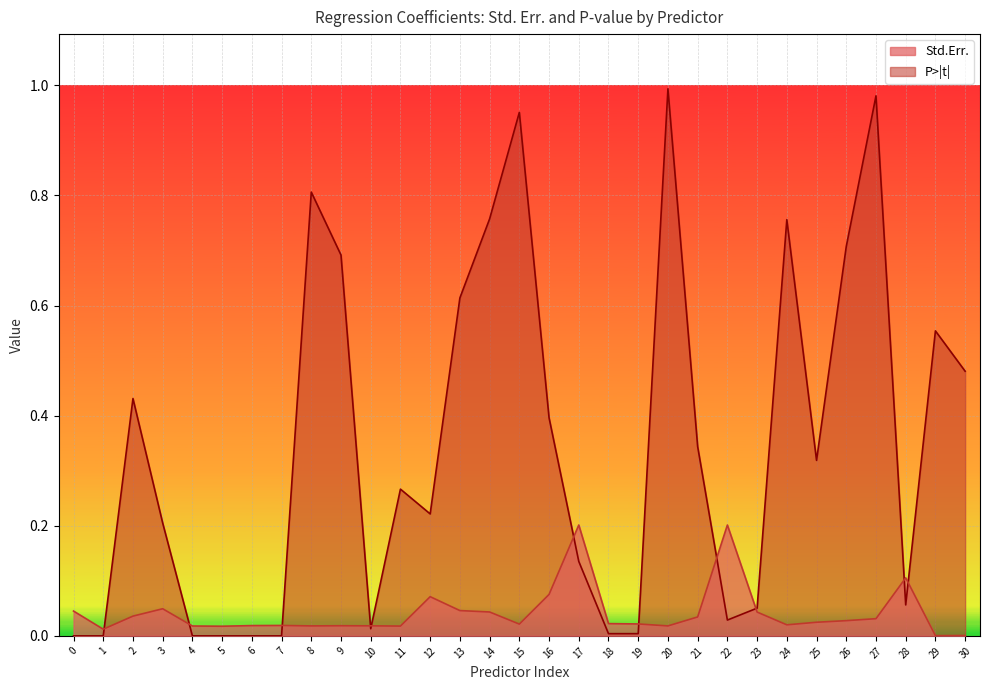

Which series has the largest range (max minus min)?

P>|t|